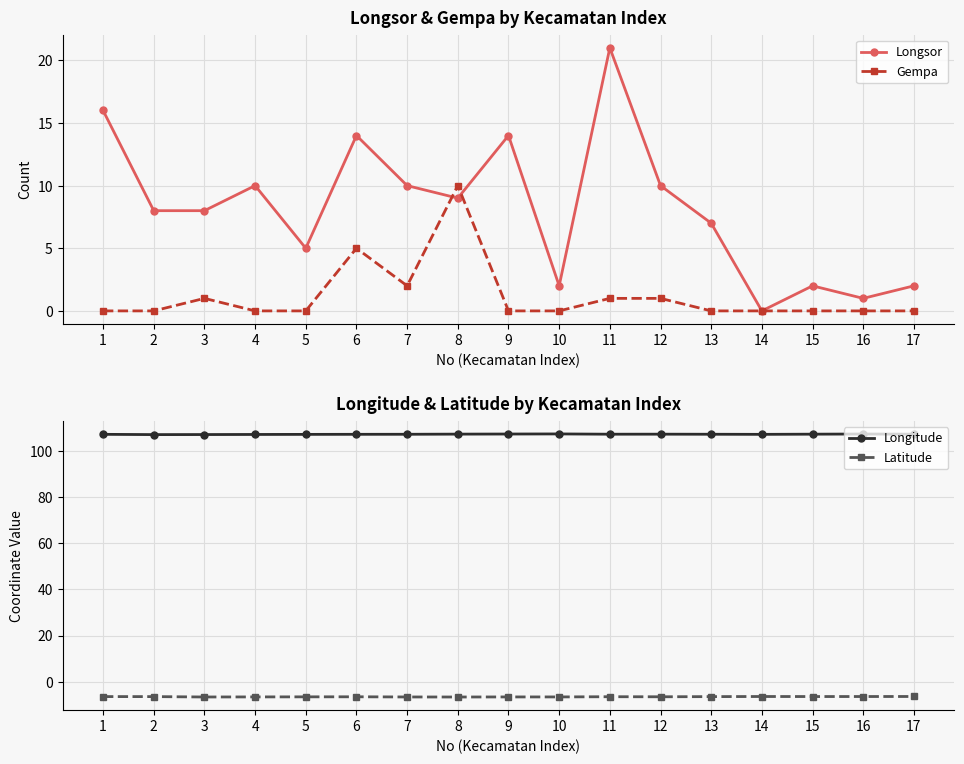

Reading left to right, extract all data points from this chart.

Longsor: 1=16.0	2=8.0	3=8.0	4=10.0	5=5.0	6=14.0	7=10.0	8=9.0	9=14.0	10=2.0	11=21.0	12=10.0	13=7.0	14=0.0	15=2.0	16=1.0	17=2.0
Gempa: 1=0.0	2=0.0	3=1.0	4=0.0	5=0.0	6=5.0	7=2.0	8=10.0	9=0.0	10=0.0	11=1.0	12=1.0	13=0.0	14=0.0	15=0.0	16=0.0	17=0.0
Longitude: 1=107.4	2=107.3	3=107.3	4=107.4	5=107.4	6=107.4	7=107.4	8=107.5	9=107.5	10=107.6	11=107.5	12=107.5	13=107.4	14=107.4	15=107.5	16=107.6	17=107.5
Latitude: 1=-6.5	2=-6.5	3=-6.7	4=-6.7	5=-6.6	6=-6.6	7=-6.7	8=-6.7	9=-6.7	10=-6.7	11=-6.6	12=-6.6	13=-6.5	14=-6.5	15=-6.5	16=-6.5	17=-6.5